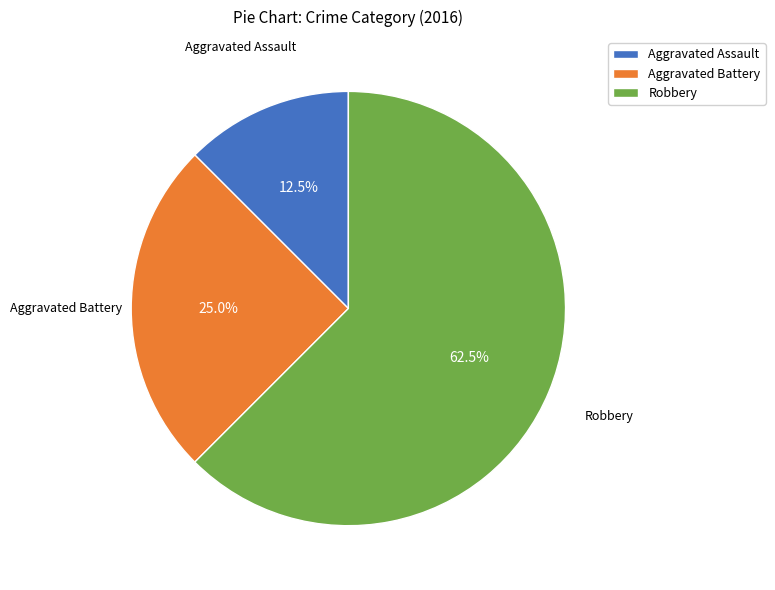

Rank the categories by value from highest to lowest.

Robbery, Aggravated Battery, Aggravated Assault